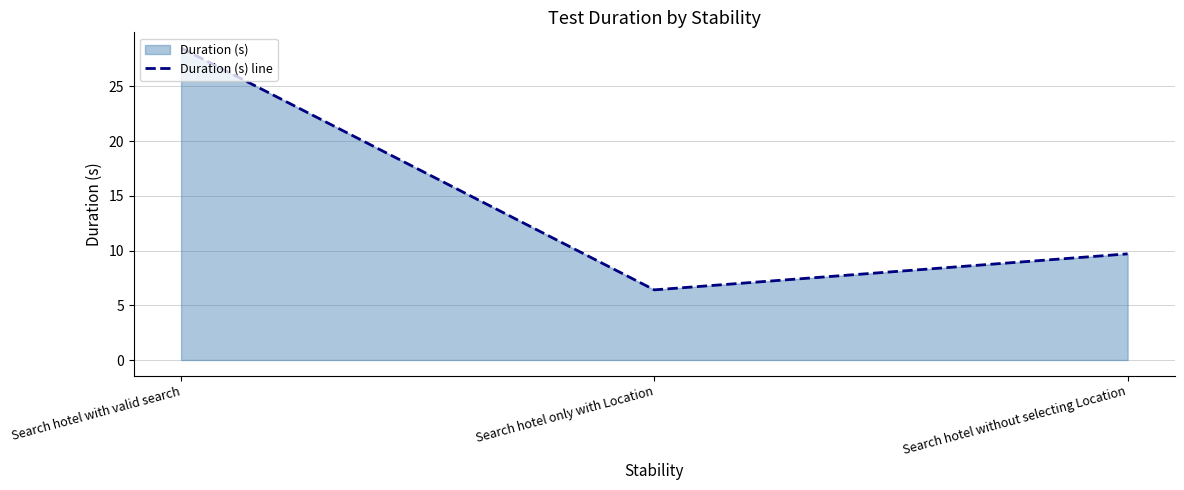

Count the number of data series in this chart.

1